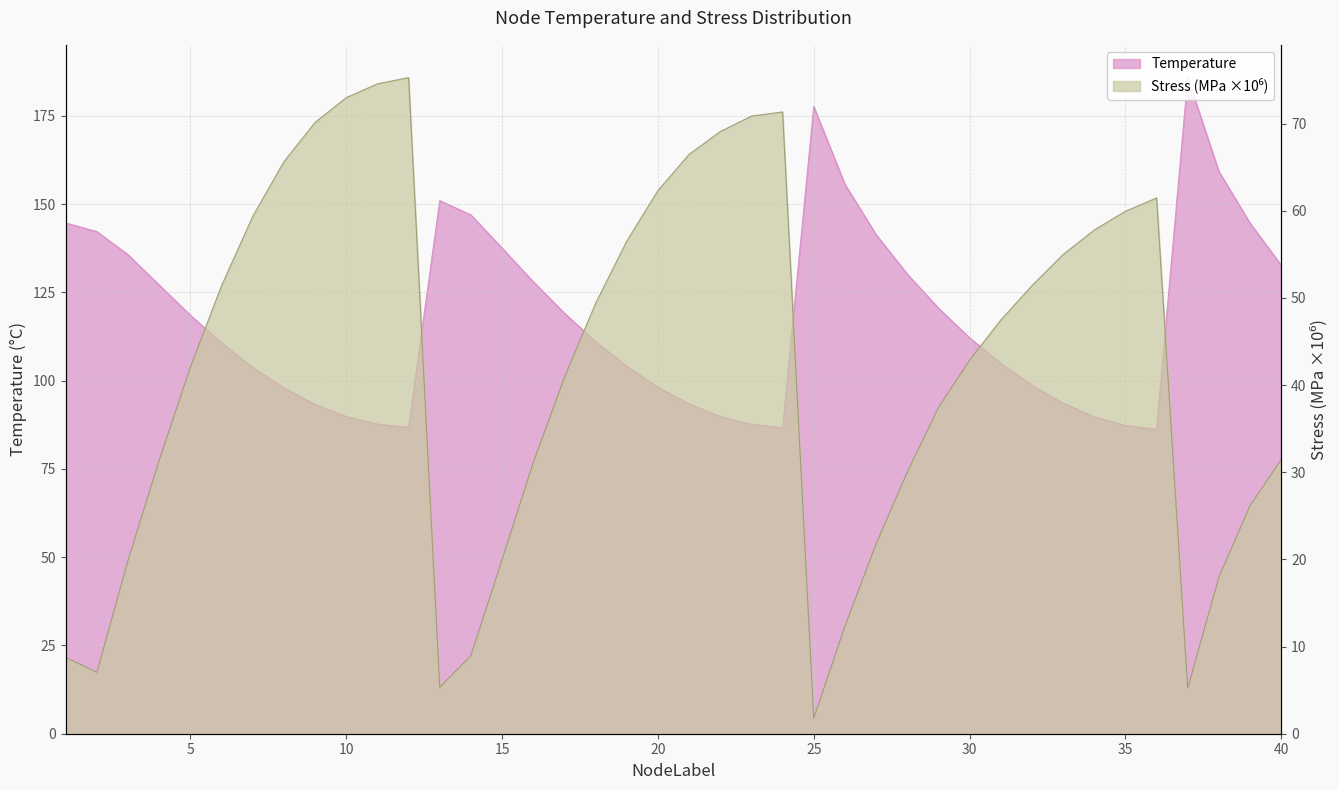

What is the minimum value for Stress_MPa?

1.8